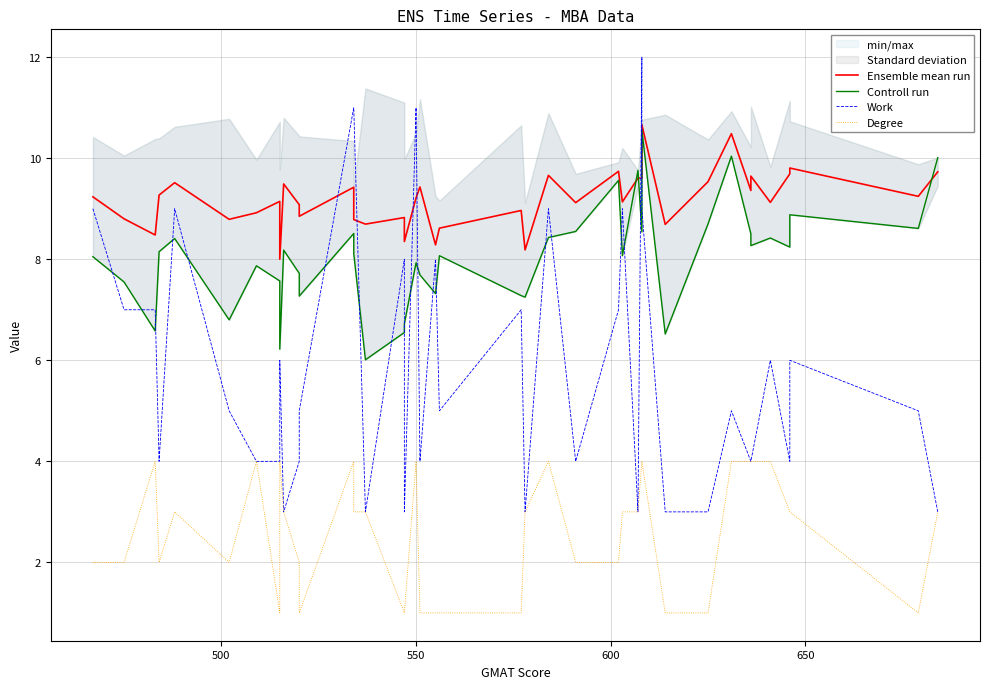

At how many categories does at least one series exceed 3?

40